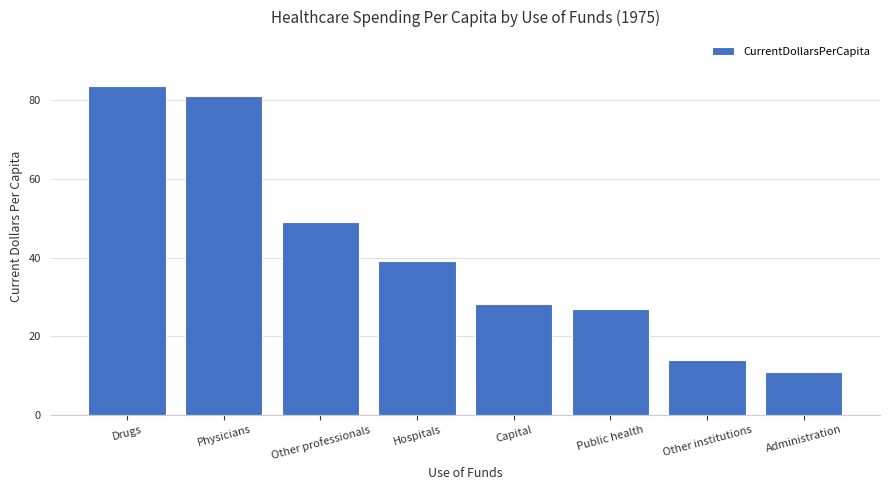

What is the change in value from Physicians to Public health?

-54.2